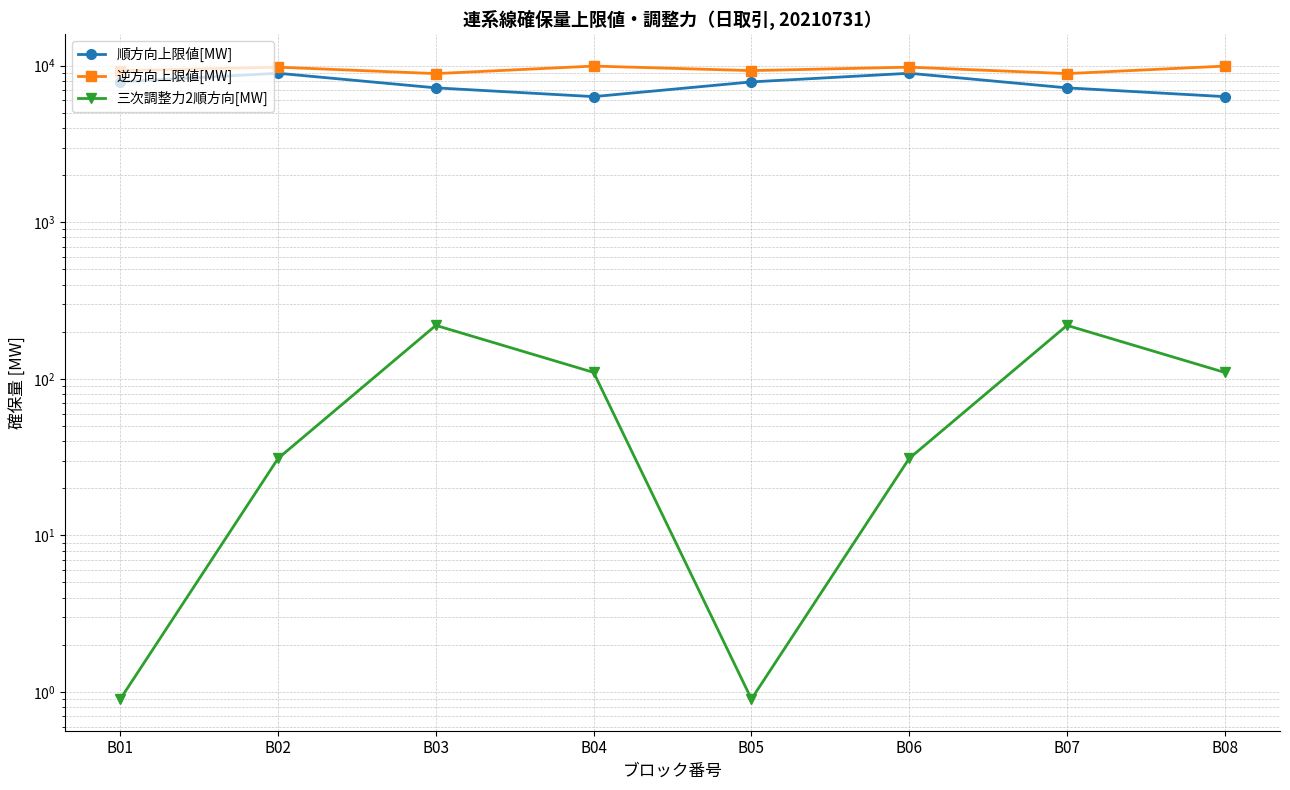

How many lines are shown in the chart?

3